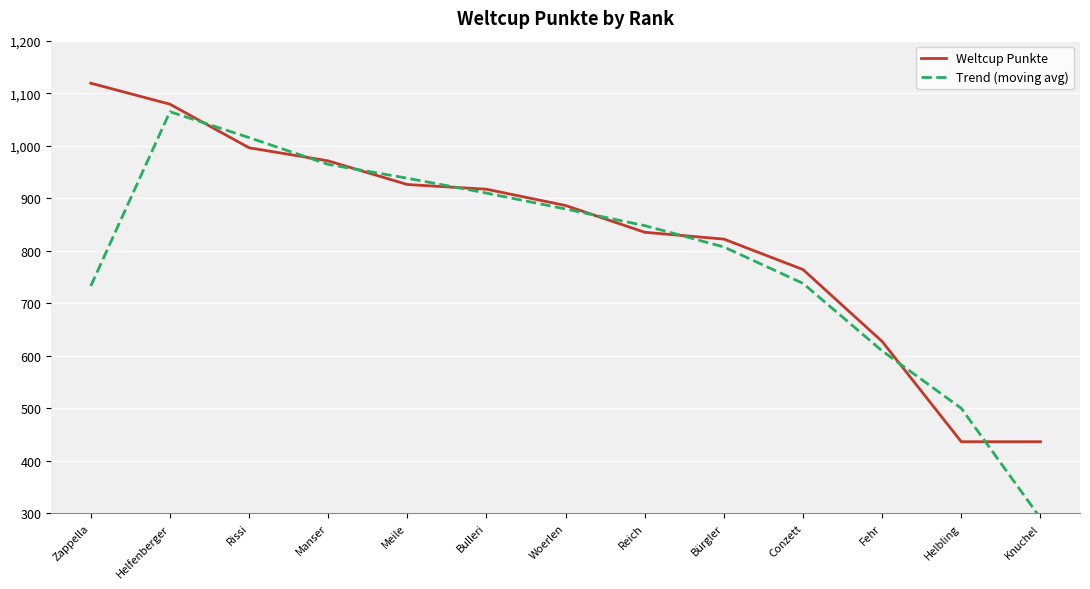

At Bulleri, list the series in order from largest to smallest.

Weltcup Punkte, Trend (moving avg)